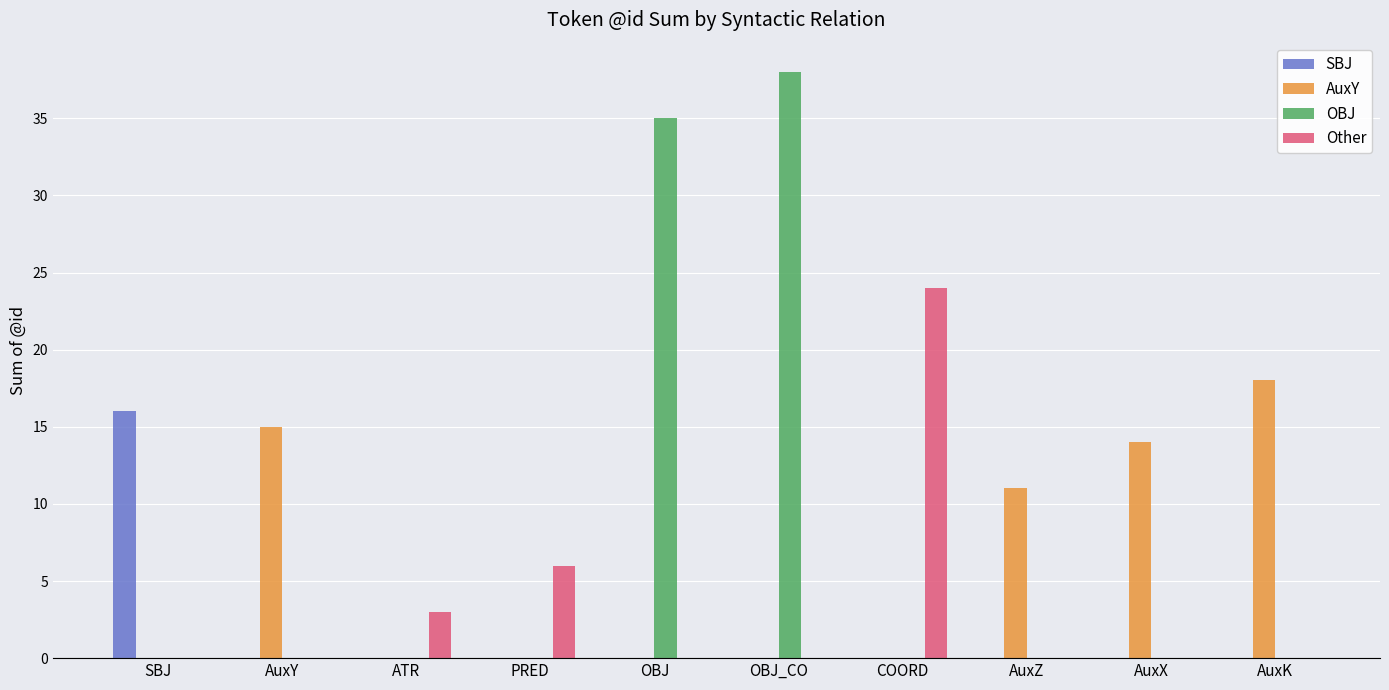

At which label is Other closest to 12?

PRED